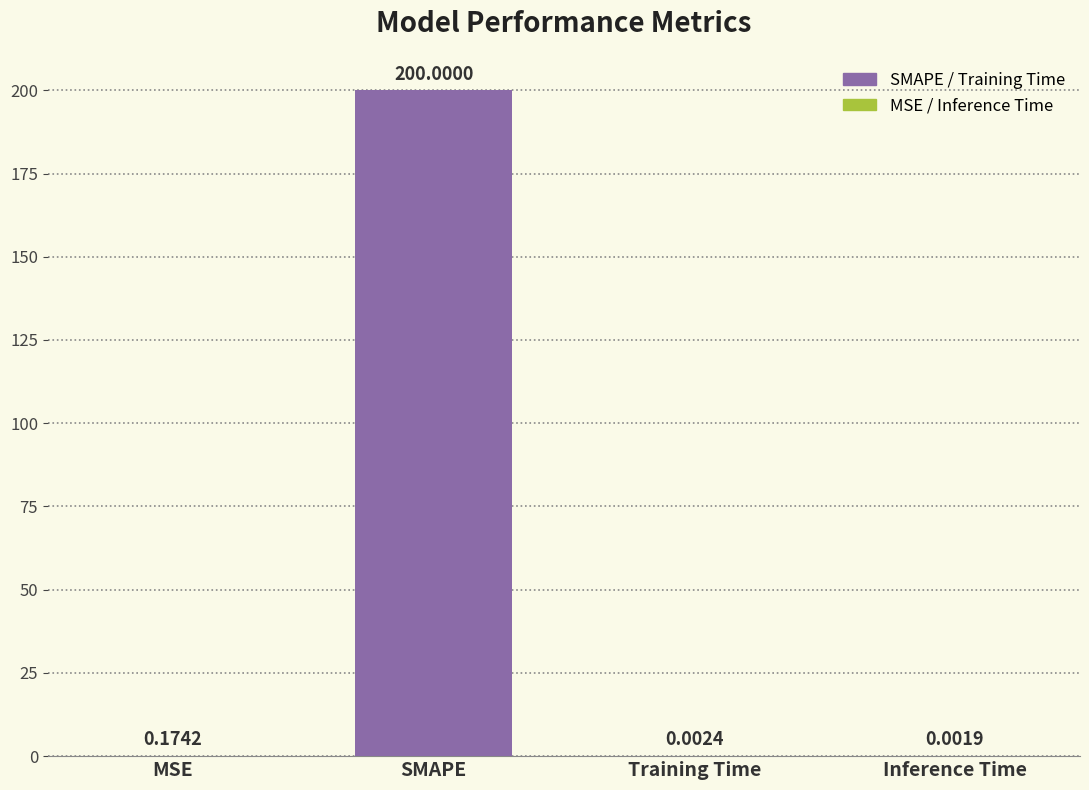

Which has a higher value, Inference Time or Training Time?

Training Time